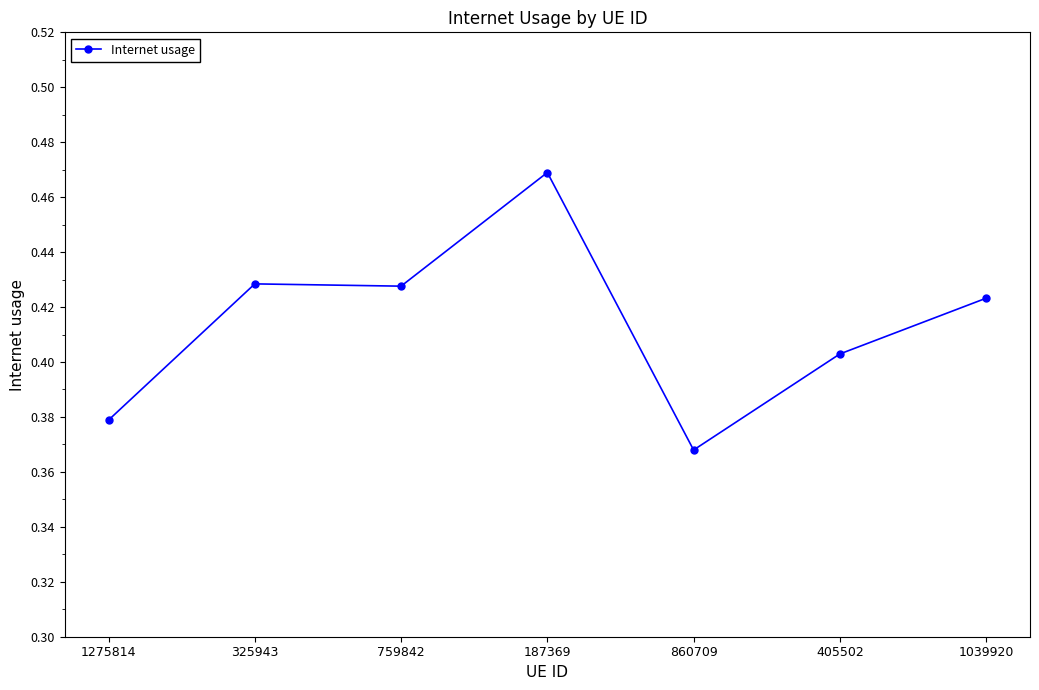

The chart shows a value of 0.2 at 759842. True or false?

False